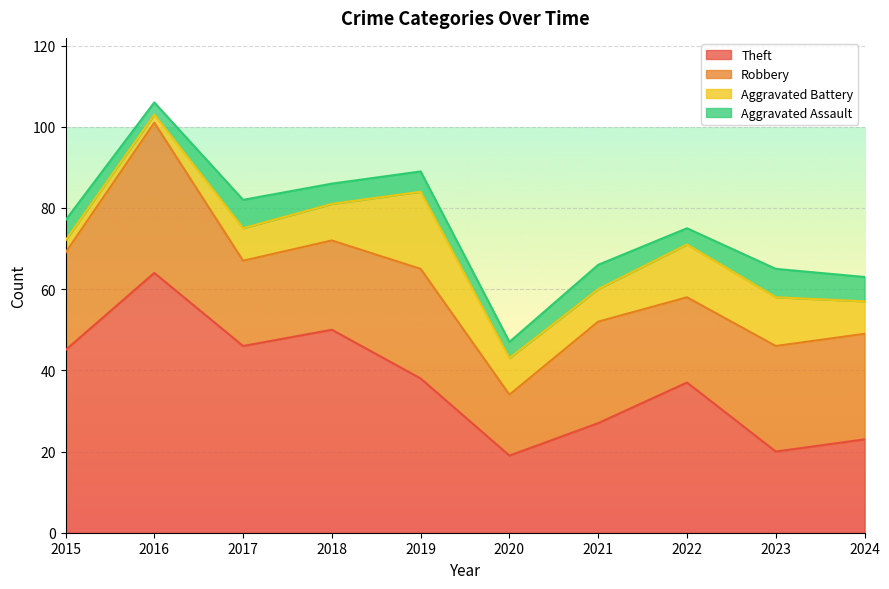

What is the sum of all Theft values?

369